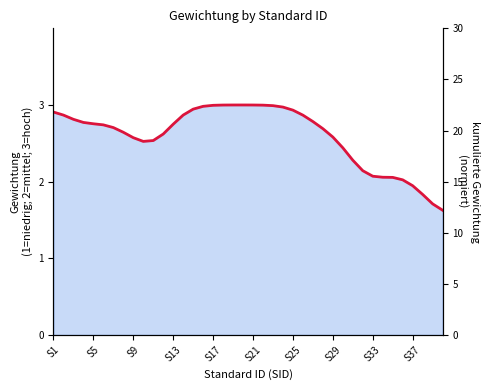

How many points are higher than both their immediate neighbors (excluding endpoints)?

1